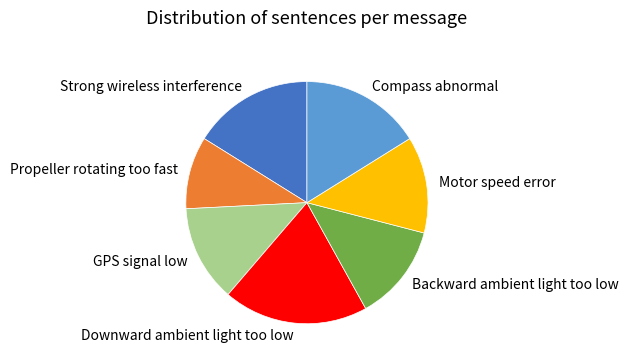

Which slice is the largest?

Downward ambient light too low